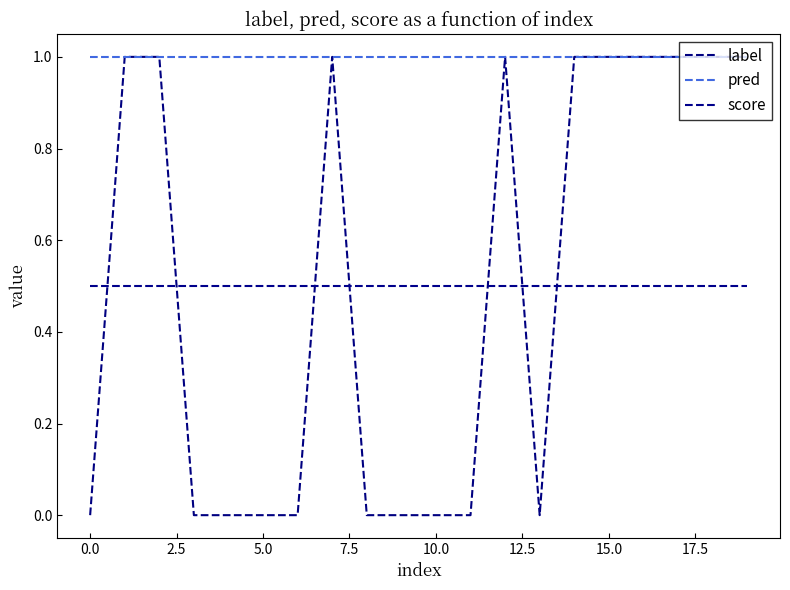

What is the label of the 12th point from the left?

11